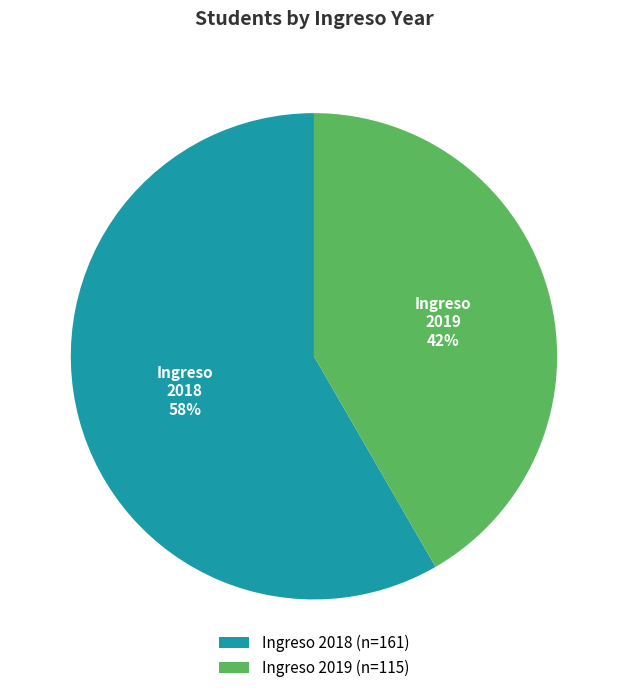

True or false: 2018 accounts for 58% of the total.

True